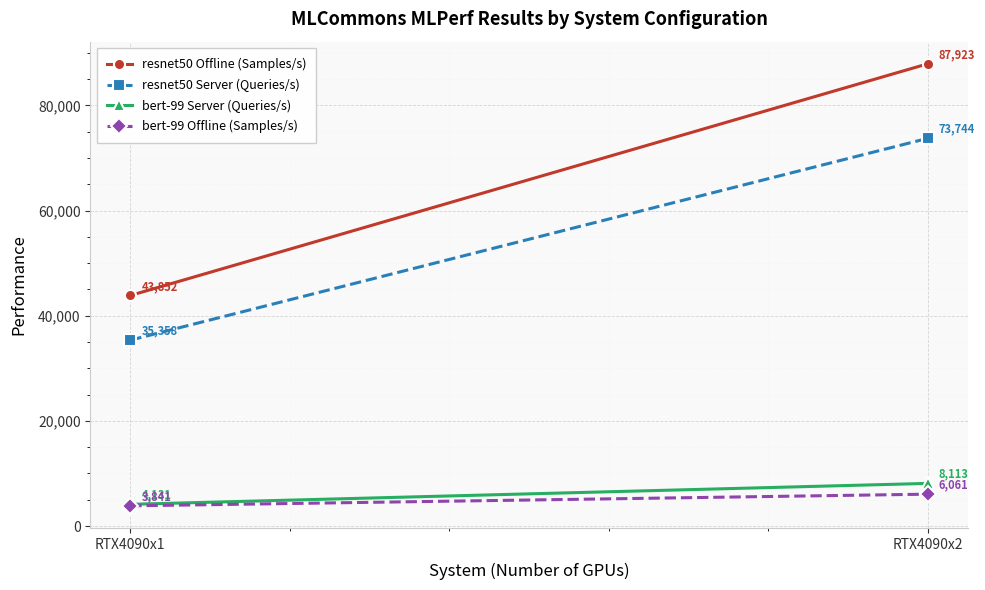

Is the value of resnet50 Offline (Samples/s) at RTX4090x1 greater than the value of resnet50 Server (Queries/s) at RTX4090x1?

Yes